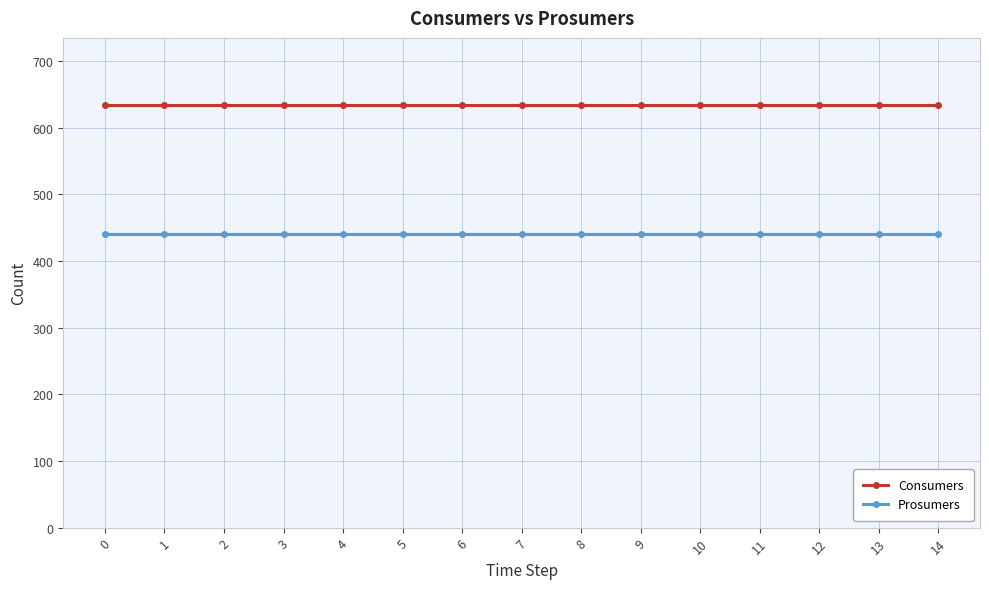

What are all the series names shown in the legend?

Consumers, Prosumers